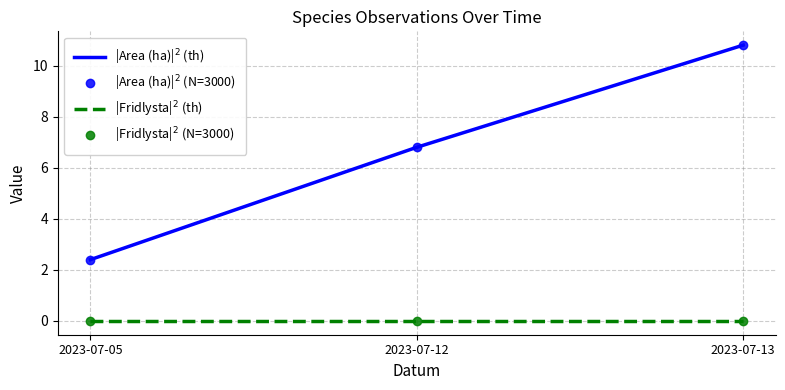

What is the spread (max minus min) of values at 2023-07-12?

6.8